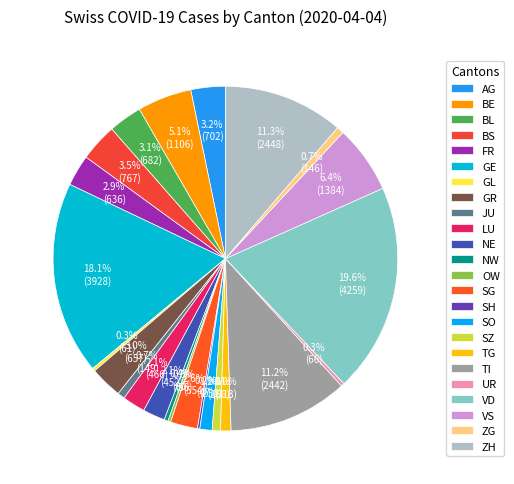

What is the total percentage of ZH and ZG?

11.9%